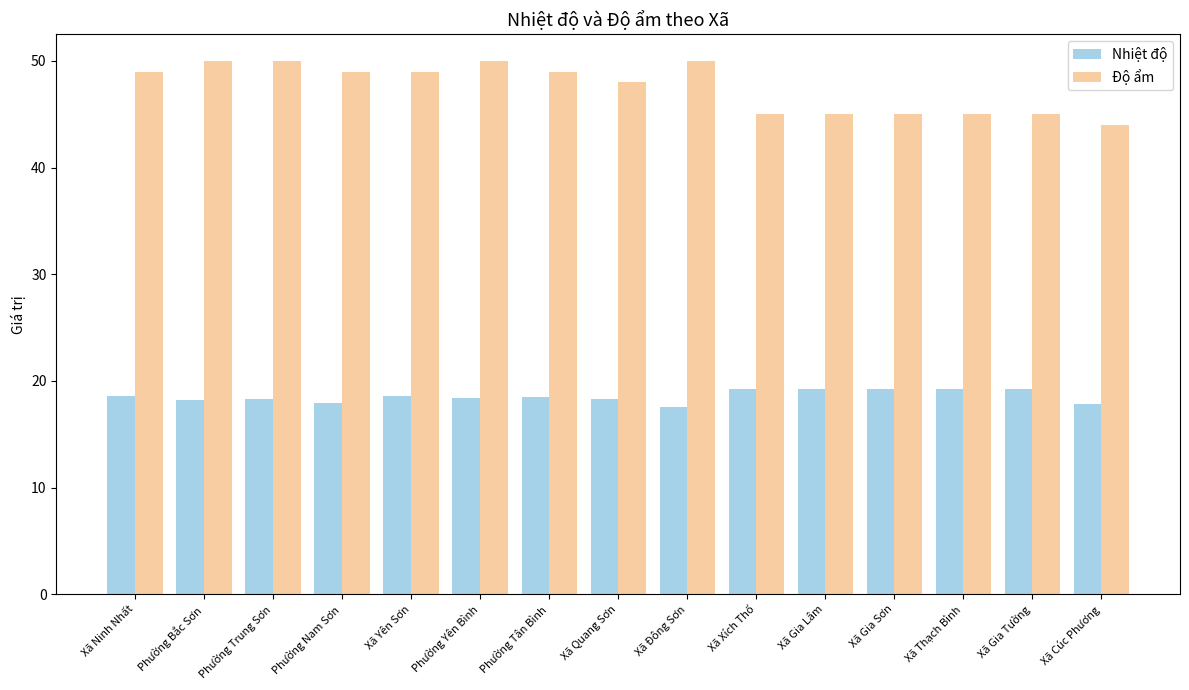

What is the value of the Độ ẩm bar at the 2nd from the left?

50.0